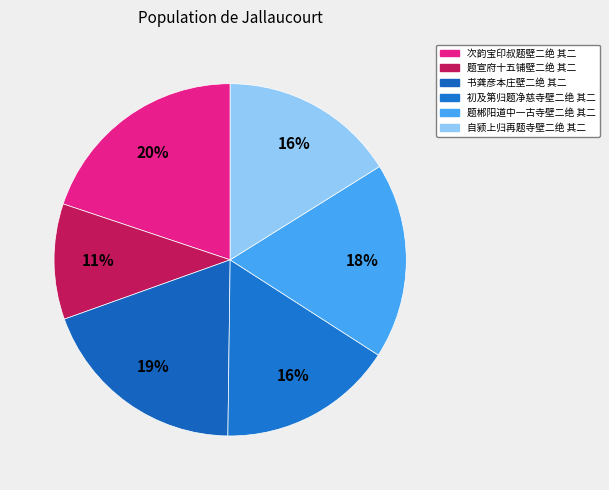

True or false: 书龚彦本庄壁二绝 其二 accounts for 19% of the total.

True